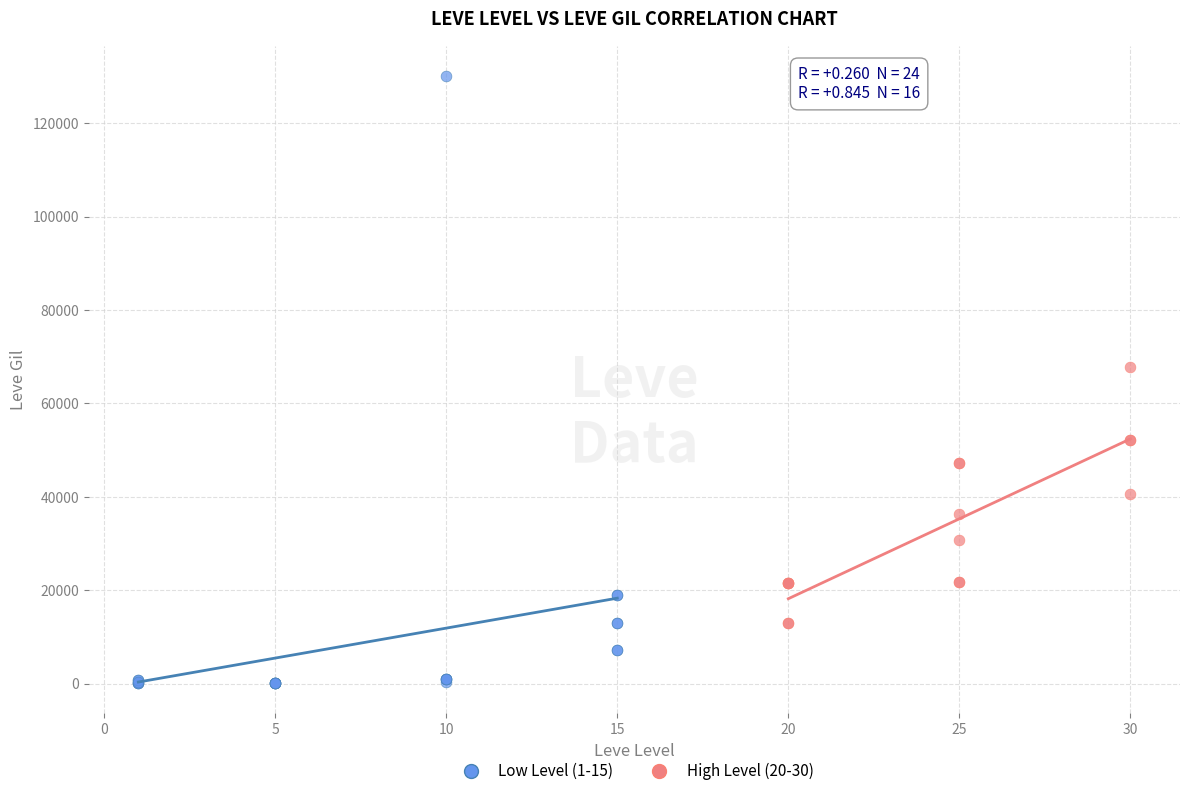

Which series contains the highest Y value?

Low Level (1-15)